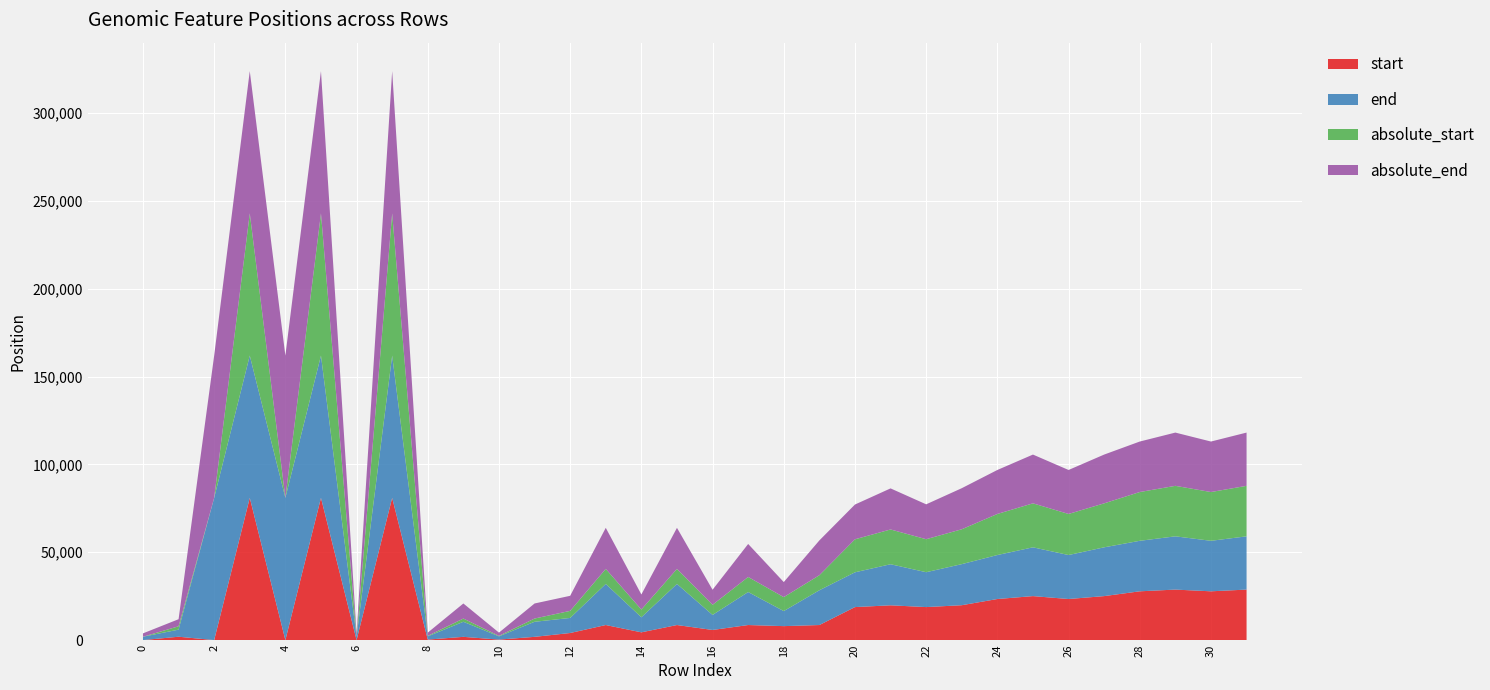

Reading left to right, list all the values displayed in this chart.

start: 0	1911	0	80994	0	80994	0	80994	277	1846	277	1846	4032	8574	4416	8570	5761	8570	7948	8570	18793	19802	18793	19858	23386	25044	23386	25044	27774	28753	27774	28753
end: 1911	4032	80994	80994	80994	80994	1911	80994	1846	8574	1846	8574	8574	23386	8570	23386	8570	18793	8570	19802	19802	23386	19858	23386	25044	27774	25044	27774	28753	30324	28753	30324
absolute_start: 0	1911	0	80994	0	80994	0	80994	277	1846	277	1846	4032	8574	4416	8570	5761	8570	7948	8570	18793	19802	18793	19858	23386	25044	23386	25044	27774	28753	27774	28753
absolute_end: 1911	4032	80994	80994	80994	80994	1911	80994	1846	8574	1846	8574	8574	23386	8570	23386	8570	18793	8570	19802	19802	23386	19858	23386	25044	27774	25044	27774	28753	30324	28753	30324